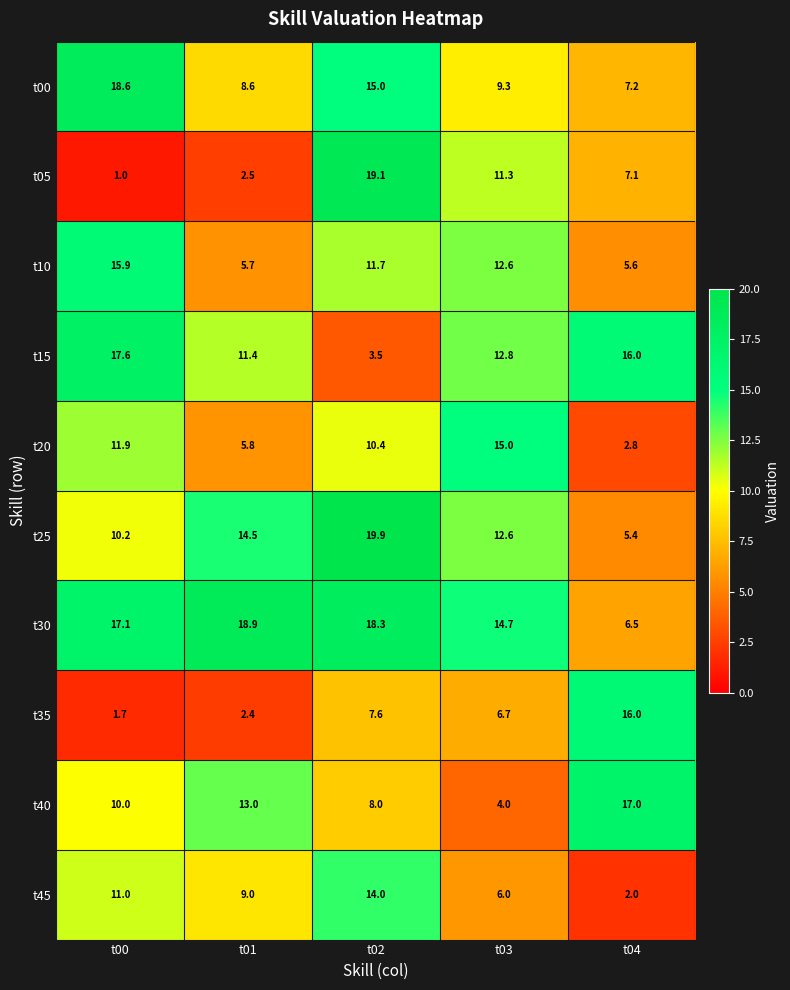

Which series has the widest spread of values?

t05